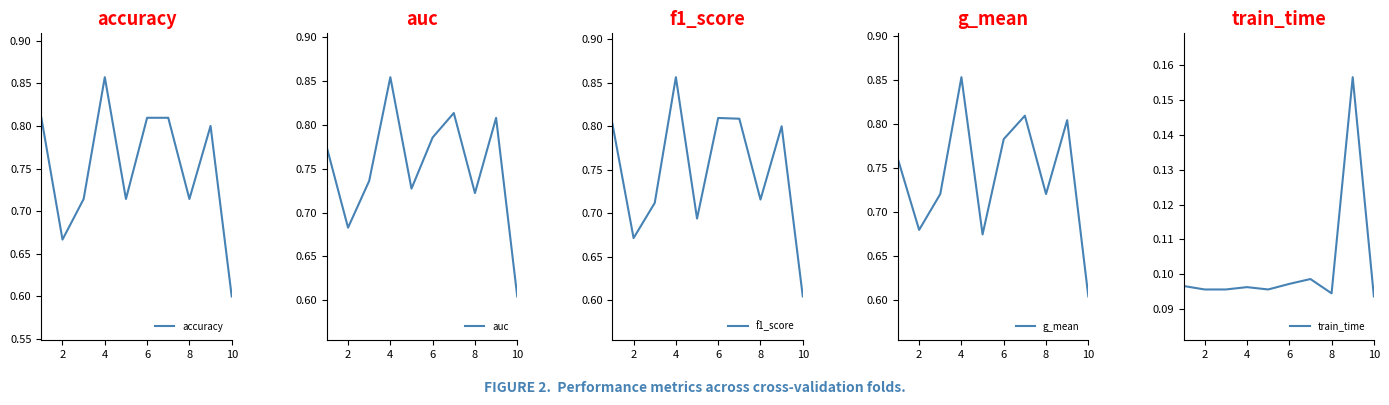

How many data points does each series have?

10